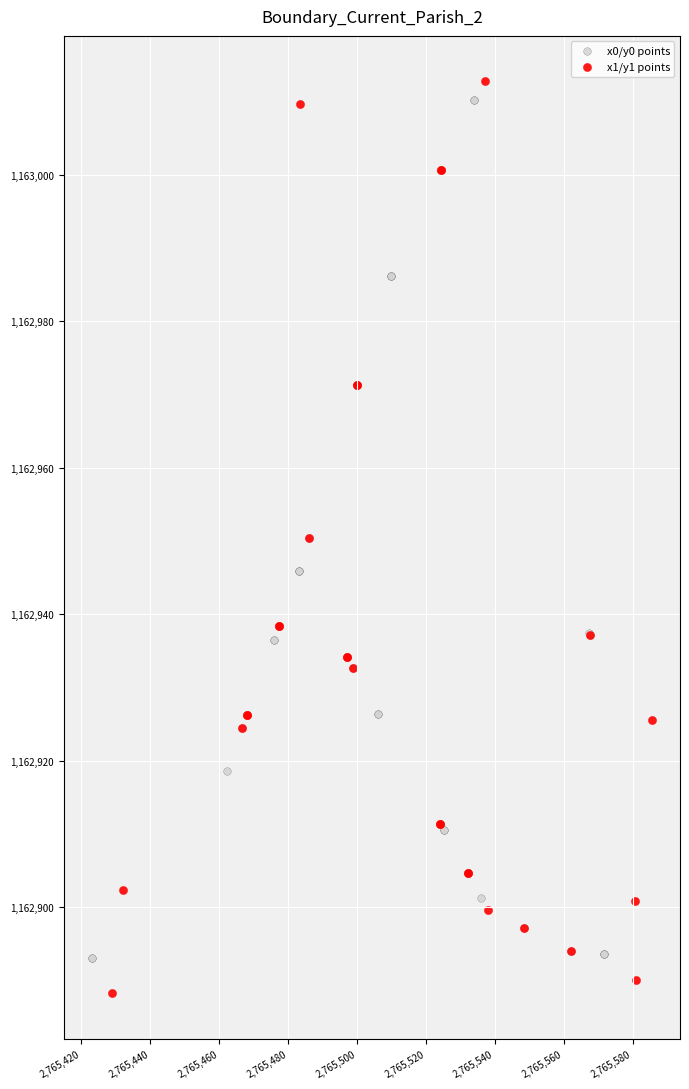

Which series has the widest spread of Y values?

x1/y1 points